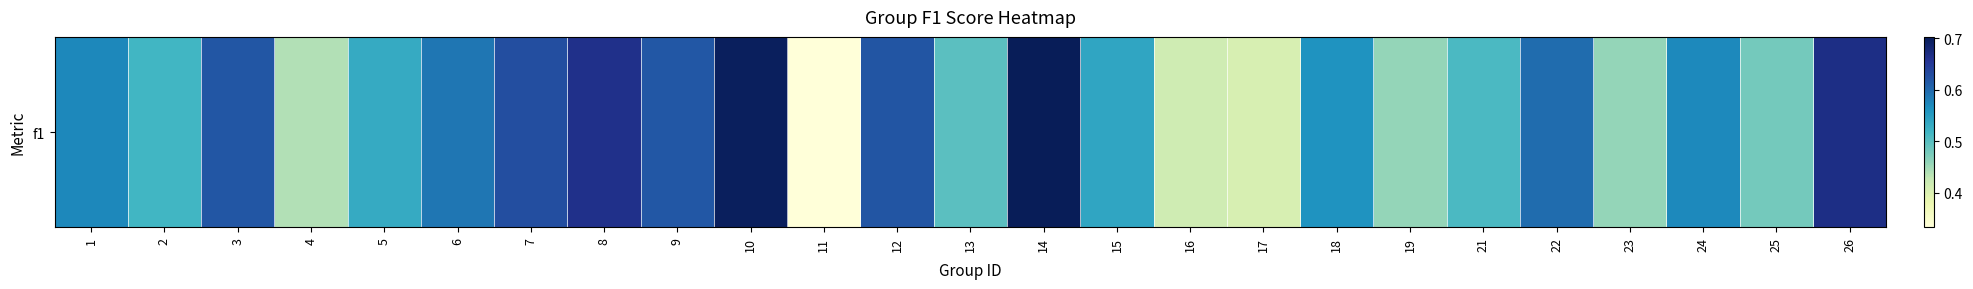

Rank the categories by value from highest to lowest.

14, 10, 26, 8, 7, 12, 3, 9, 22, 6, 1, 24, 18, 15, 5, 2, 21, 13, 25, 19, 23, 4, 16, 17, 11